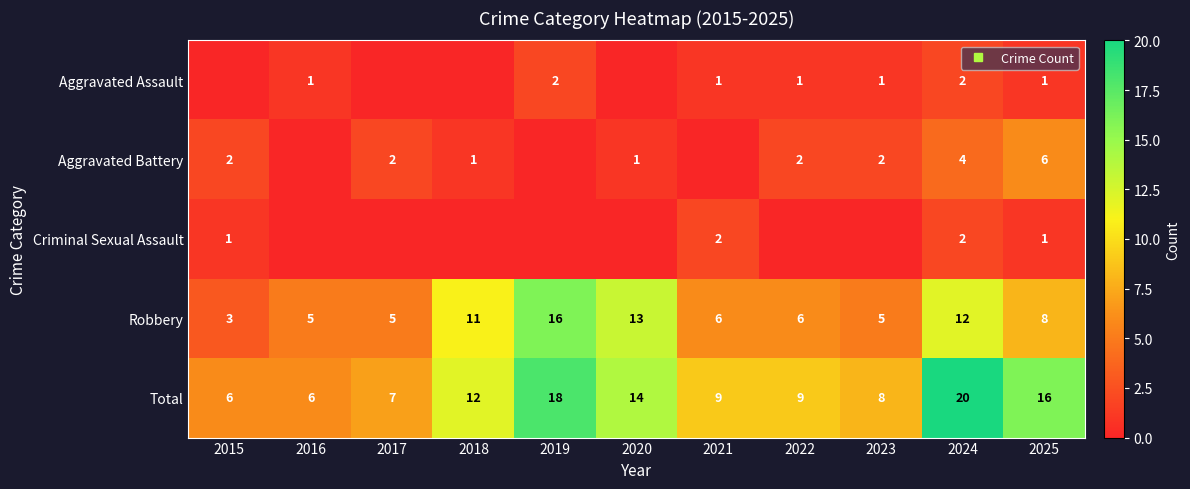

Rank the categories by Total value from highest to lowest.

2024, 2019, 2025, 2020, 2018, 2021, 2022, 2023, 2017, 2015, 2016